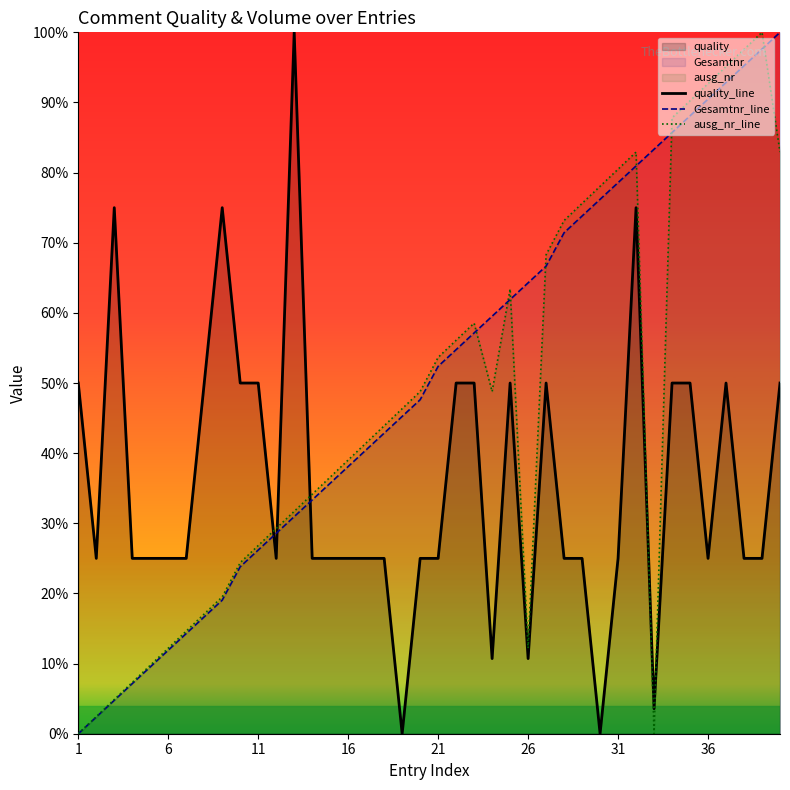

How many values in Gesamtnr_line are above zero?

39